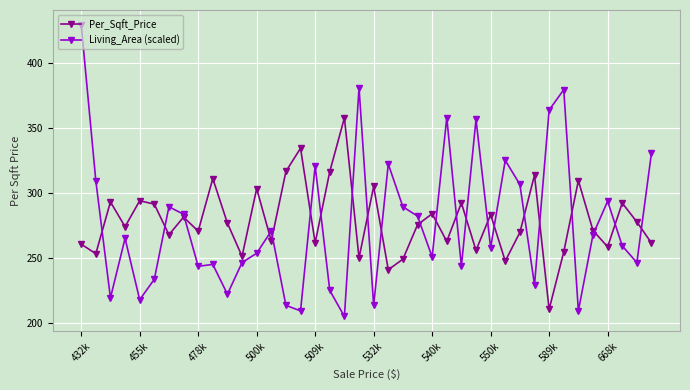

What is the minimum value shown in the chart?

205.3